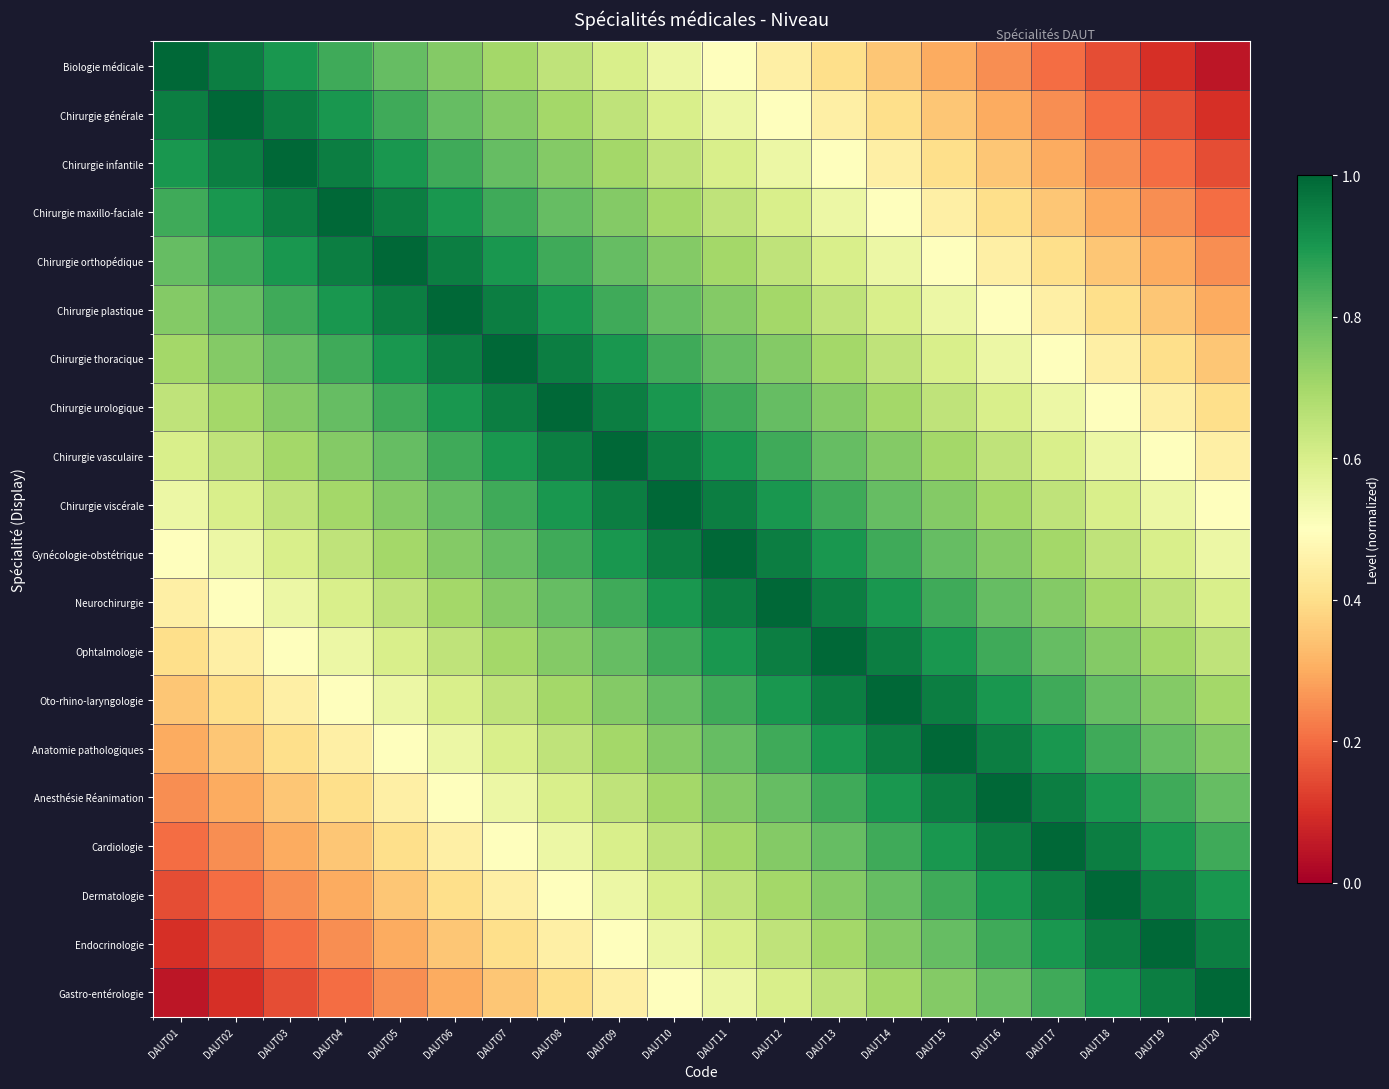

Which category has the highest value across all series?

DAUT01